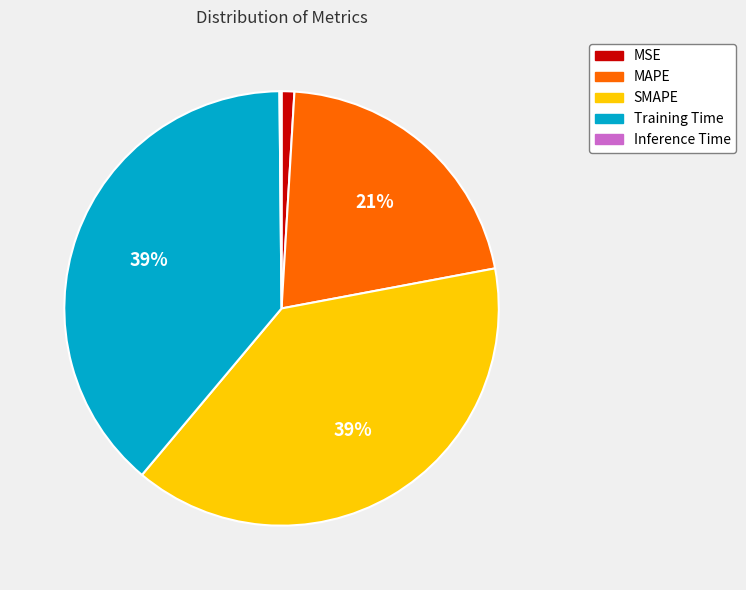

To the nearest percent, what is the difference between the largest and smallest slice percentages?

39%